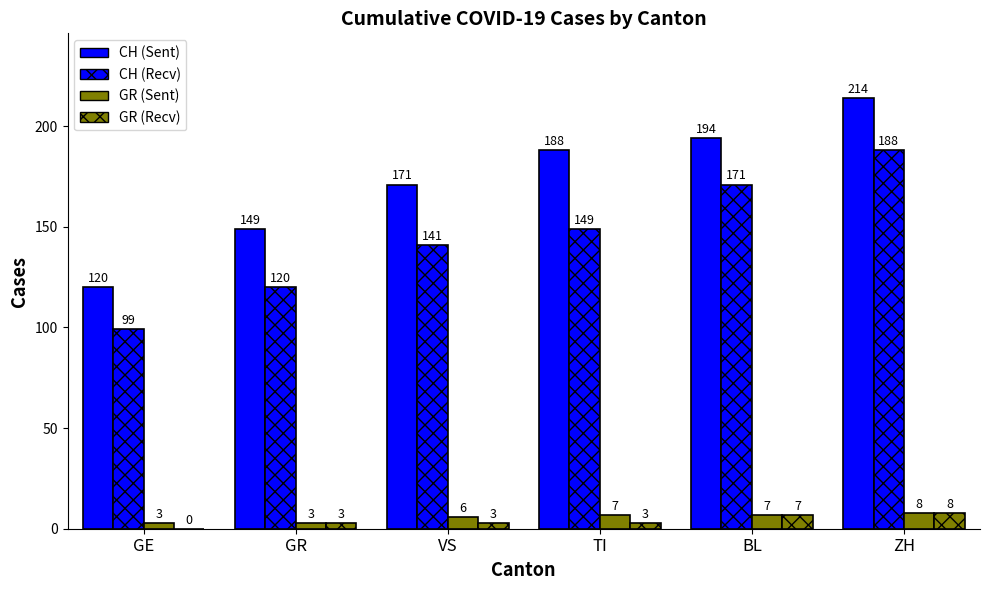

Are the bars horizontal?

No